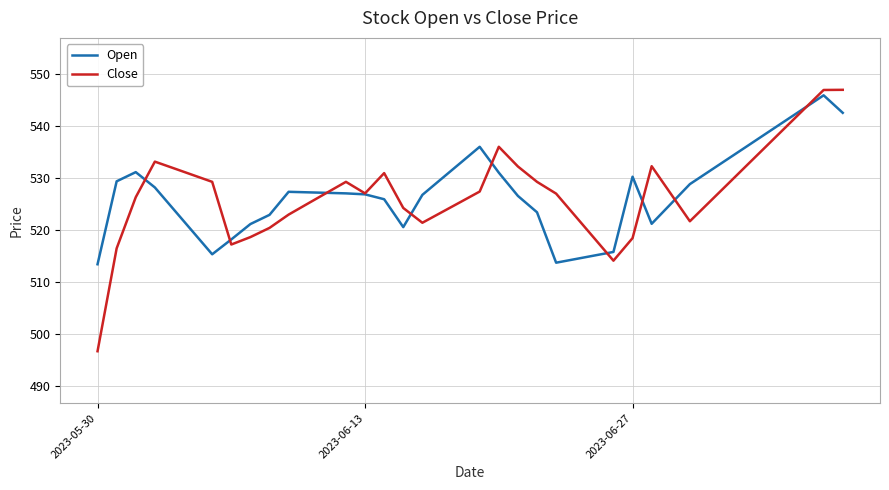

Rank the series by their maximum value, from highest to lowest.

Close, Open